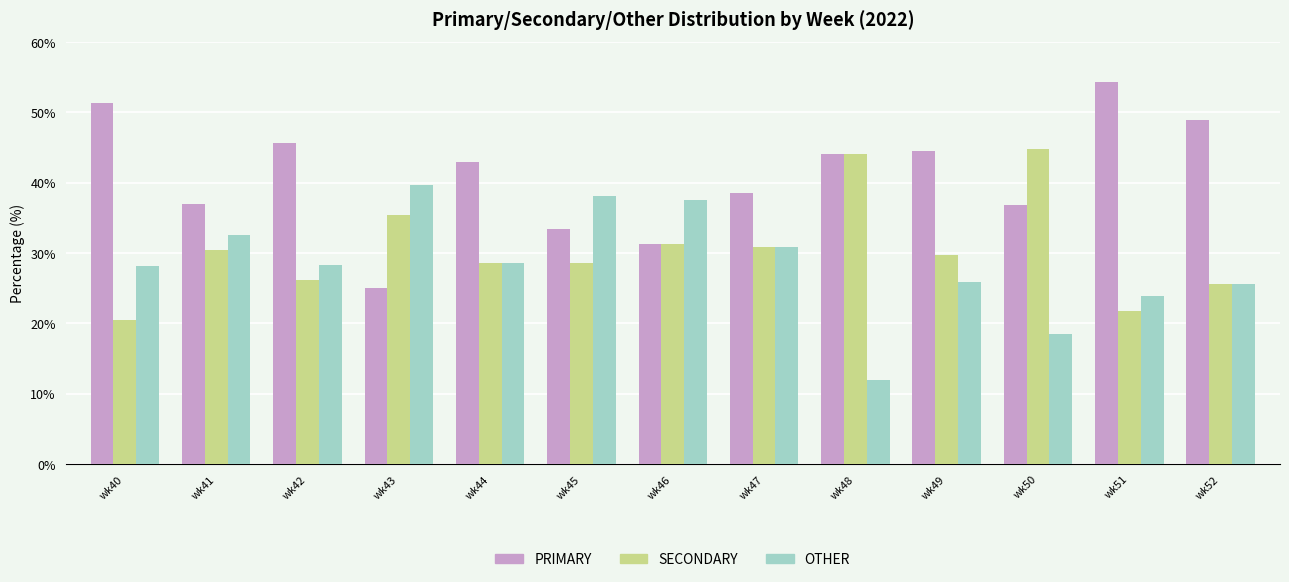

Is the value of PRIMARY at wk51 greater than the value of OTHER at wk45?

Yes